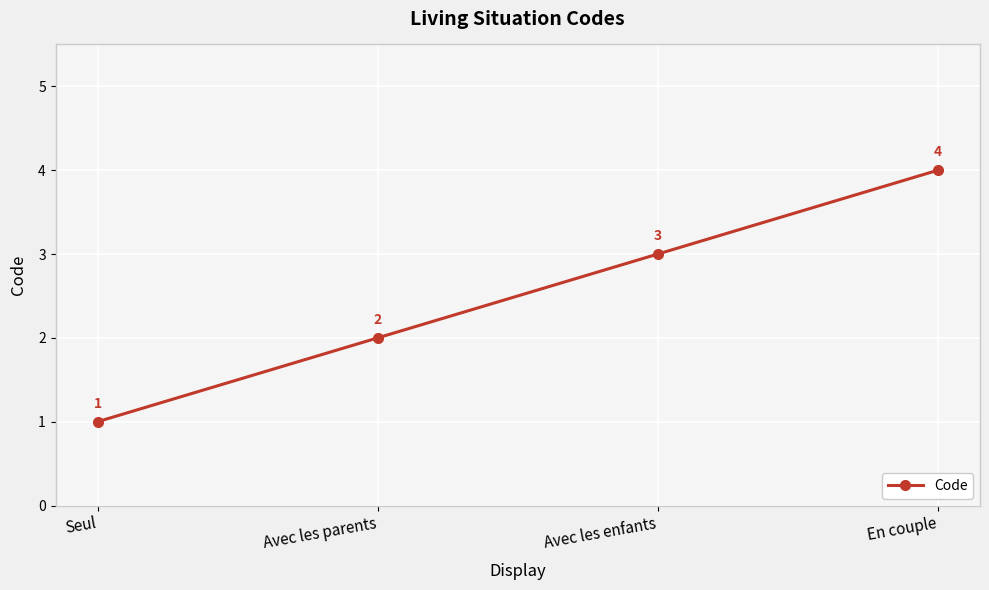

What is the value of the 2nd point from the left?

2